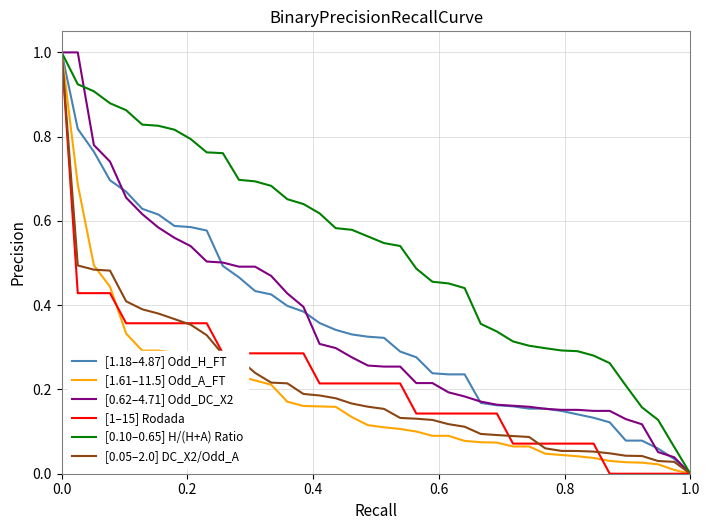

Which series has the largest total across all categories?

[0.10–0.65] H/(H+A) Ratio